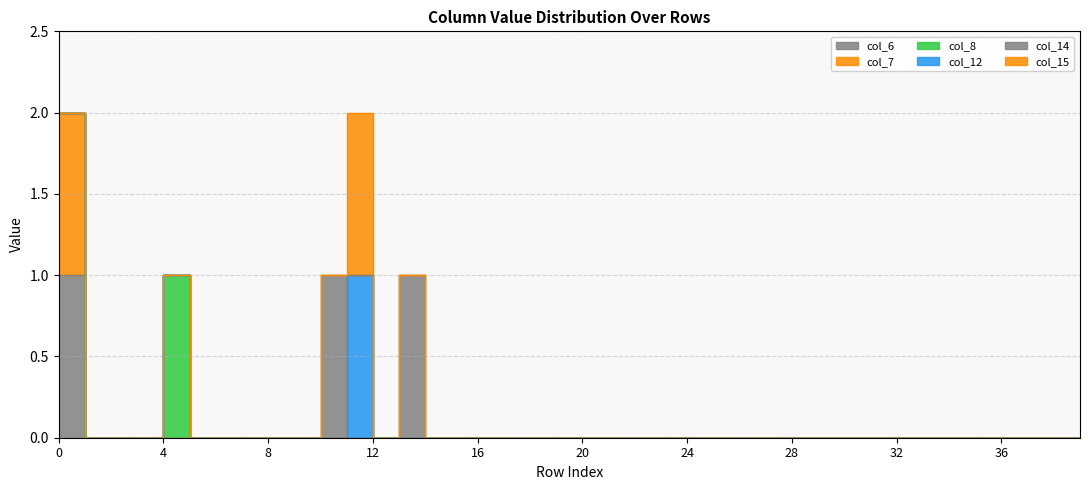

Which series has the largest total across all categories?

col_14